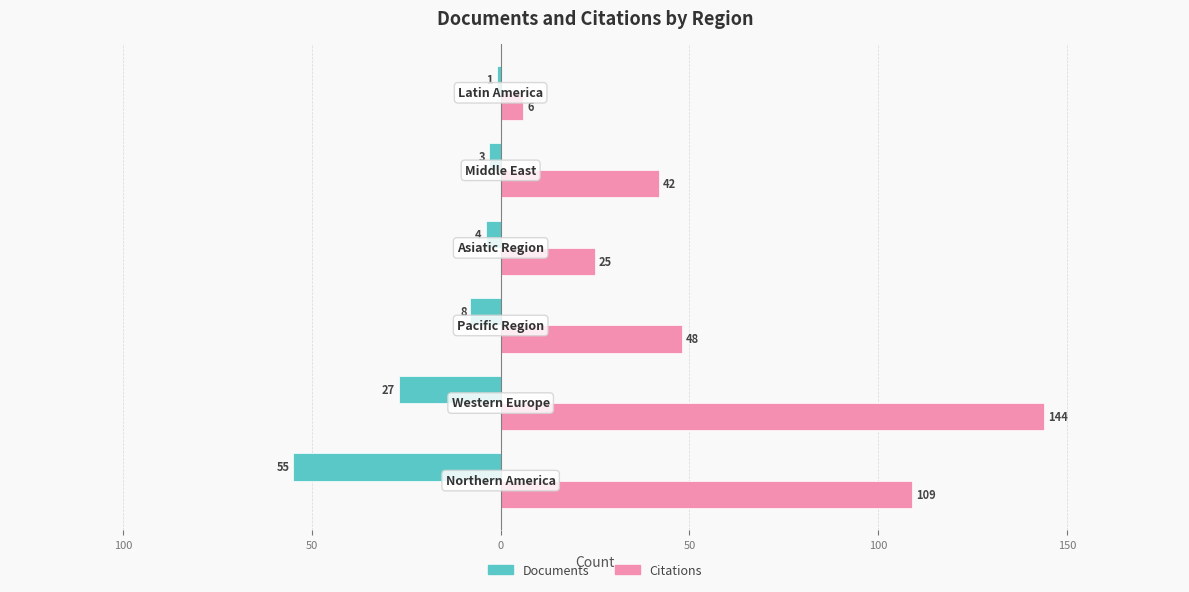

What are all the series names shown in the legend?

Documents, Citations